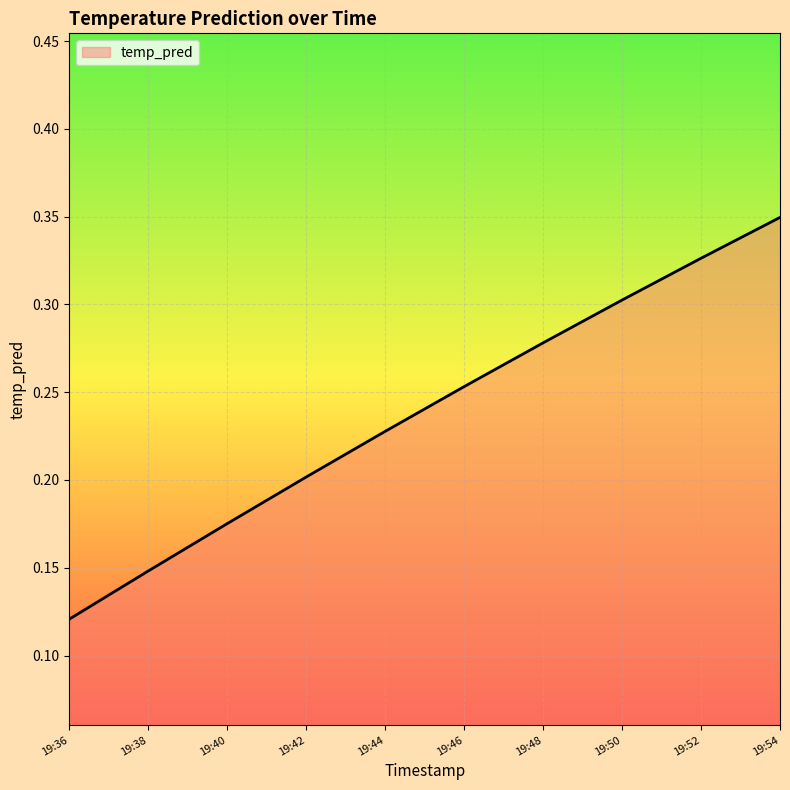

List the labels in order of value, largest first.

19:54, 19:52, 19:50, 19:48, 19:46, 19:44, 19:42, 19:40, 19:38, 19:36